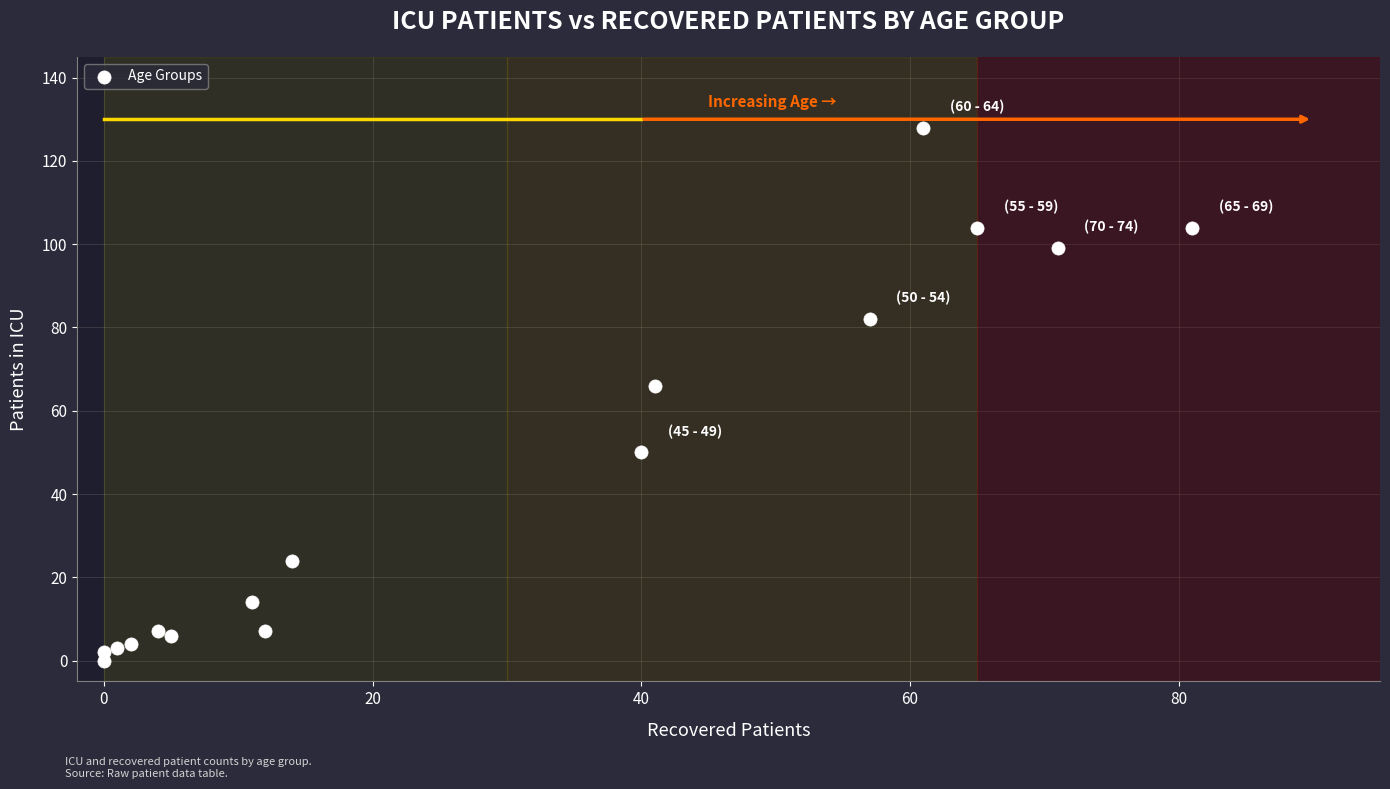

What is the range of Y values (max minus min)?

128